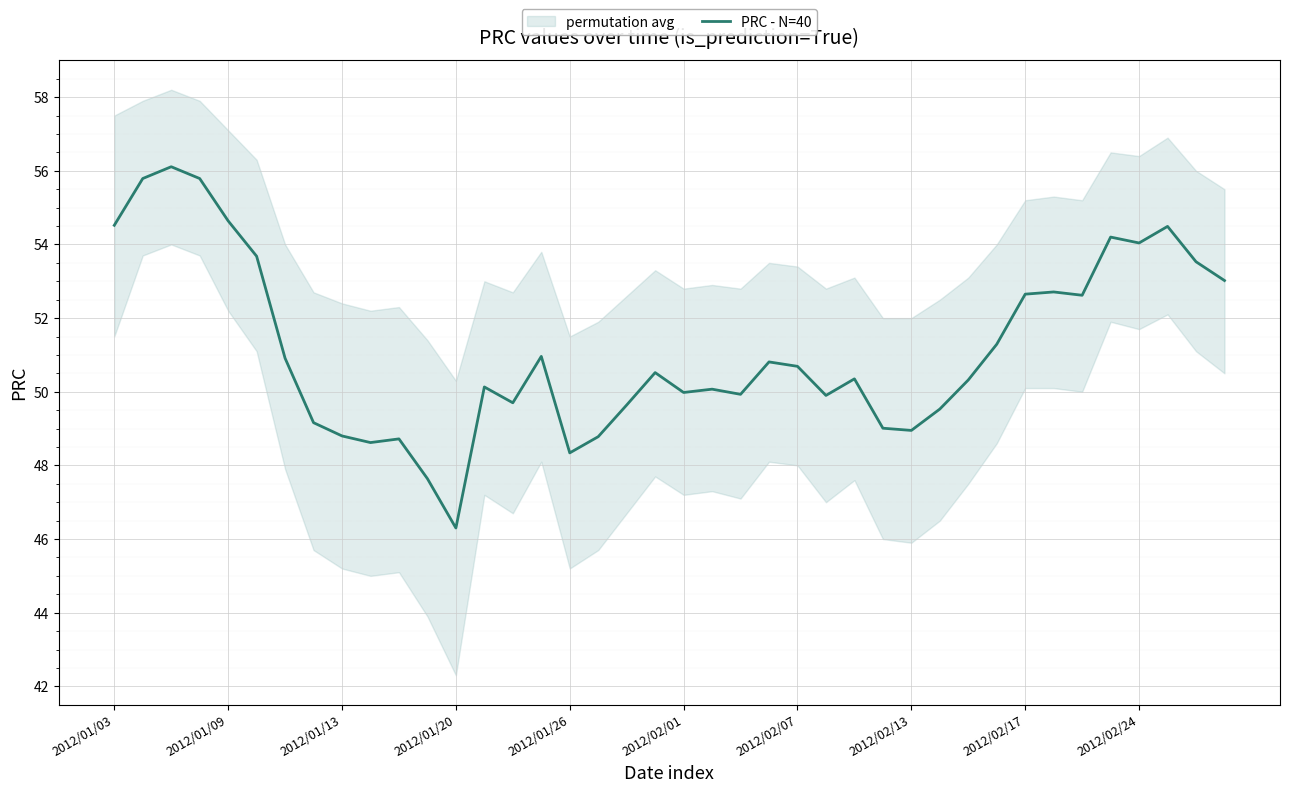

True or false: there are more than 1 points higher than both neighbors.

True